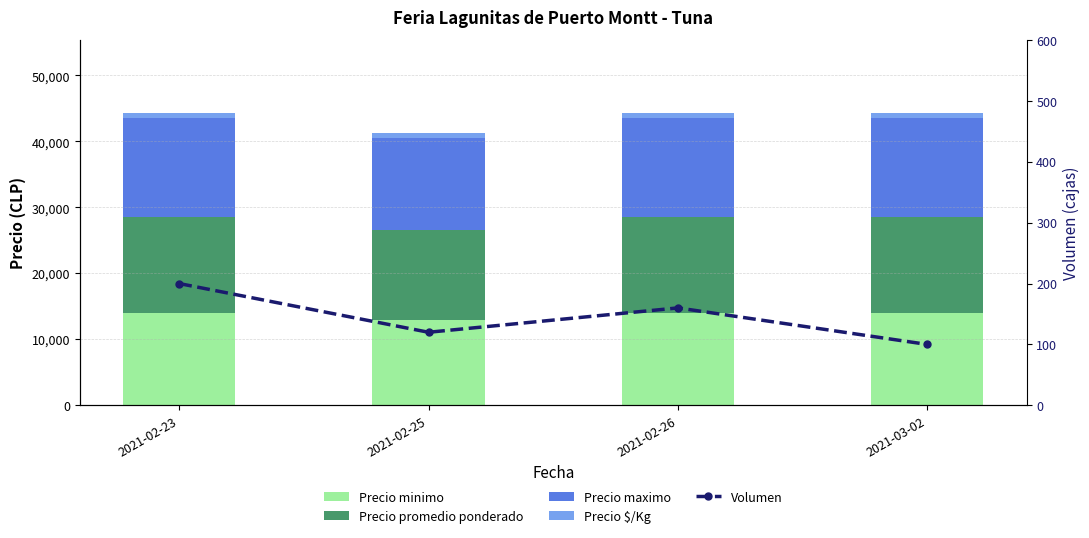

Which series has the largest range (max minus min)?

Precio minimo